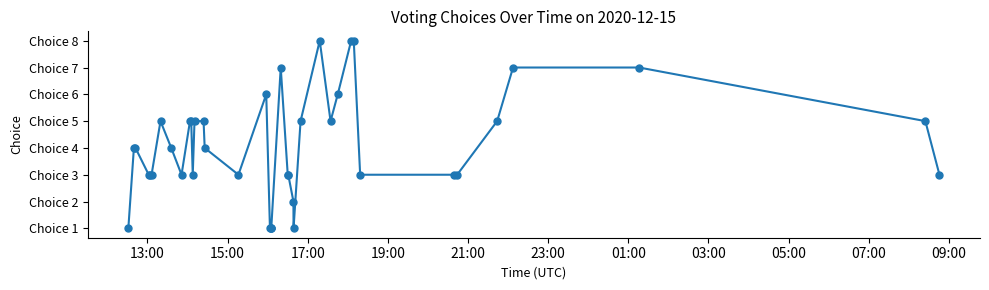

Is this an area chart (filled region under the line)?

No